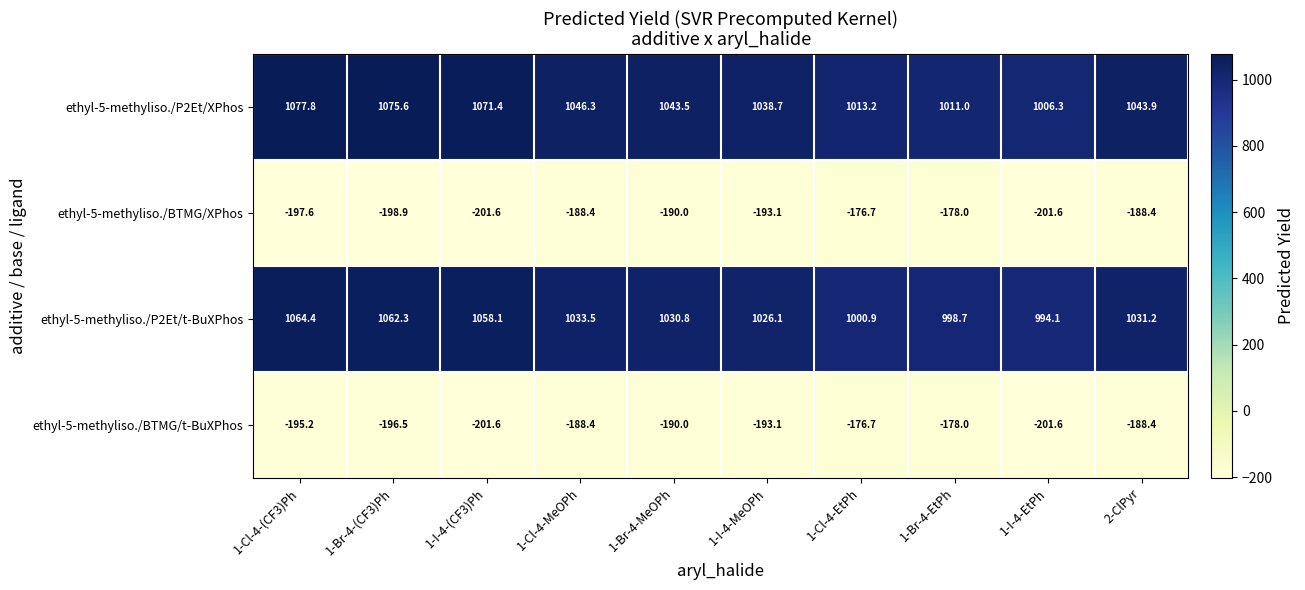

Which category has the highest value across all series?

1-Cl-4-(CF3)Ph